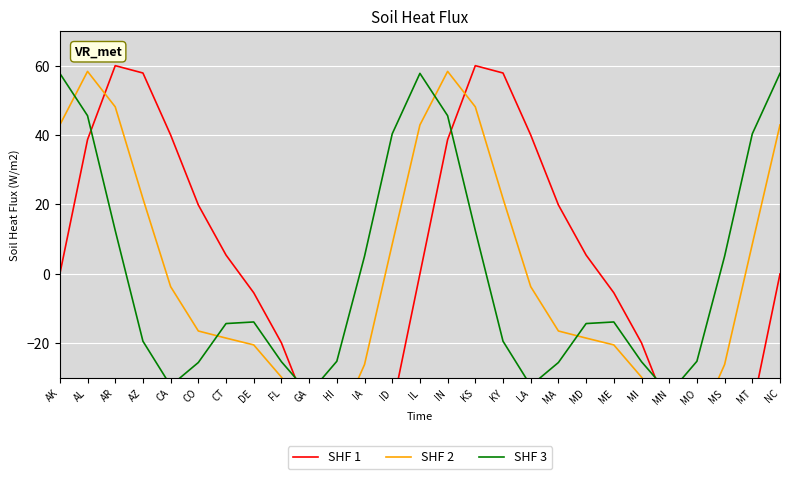

Reading left to right, transcribe all the data shown in this chart.

SHF 1: 0.0	38.7	60.0	57.9	40.0	19.9	5.4	-5.4	-19.9	-40.0	-57.9	-60.0	-38.7	-0.0	38.7	60.0	57.9	40.0	19.9	5.4	-5.4	-19.9	-40.0	-57.9	-60.0	-38.7	-0.0
SHF 2: 42.9	58.3	48.1	21.7	-3.7	-16.4	-18.5	-20.4	-29.7	-42.0	-44.2	-26.1	8.6	42.9	58.3	48.1	21.7	-3.7	-16.4	-18.5	-20.4	-29.7	-42.0	-44.2	-26.1	8.6	42.9
SHF 3: 57.8	45.6	12.5	-19.4	-32.2	-25.5	-14.3	-13.8	-25.3	-34.5	-25.2	5.1	40.4	57.8	45.6	12.5	-19.4	-32.2	-25.5	-14.3	-13.8	-25.3	-34.5	-25.2	5.1	40.4	57.8